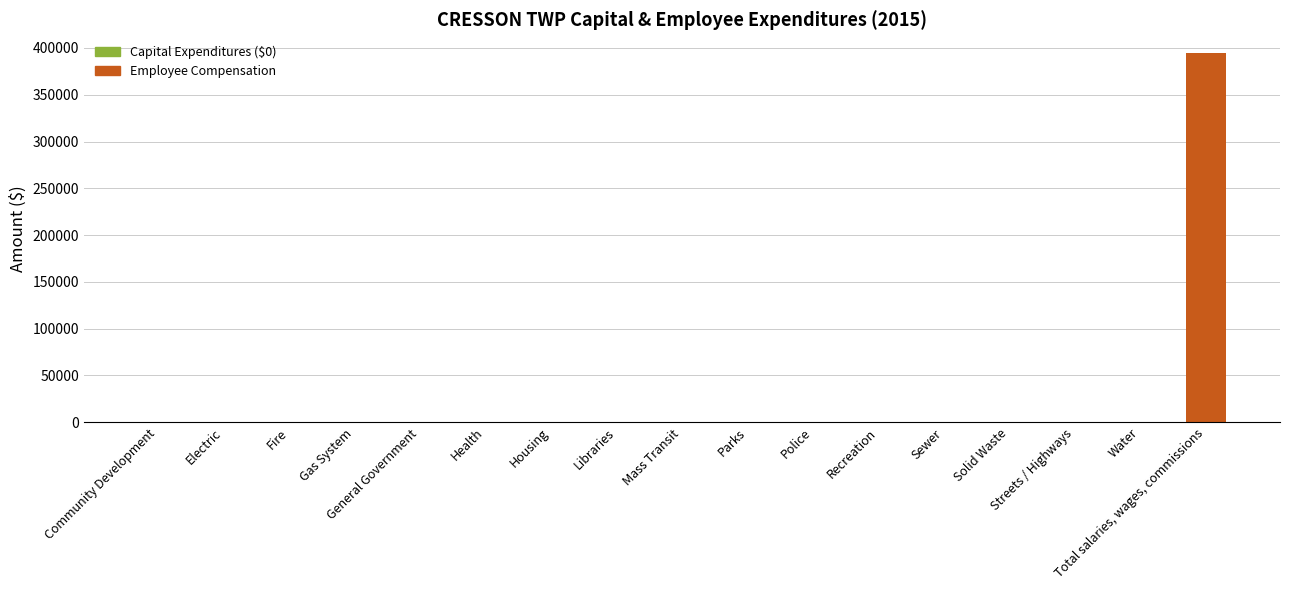

What is the sum of all values?

394869